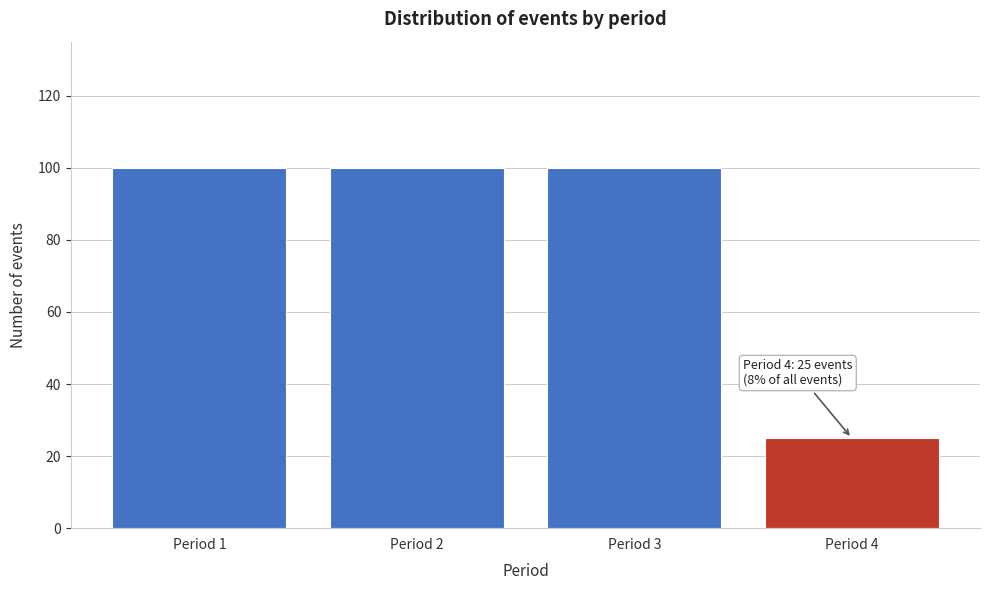

Reading left to right, list all the values displayed in this chart.

100	100	100	25